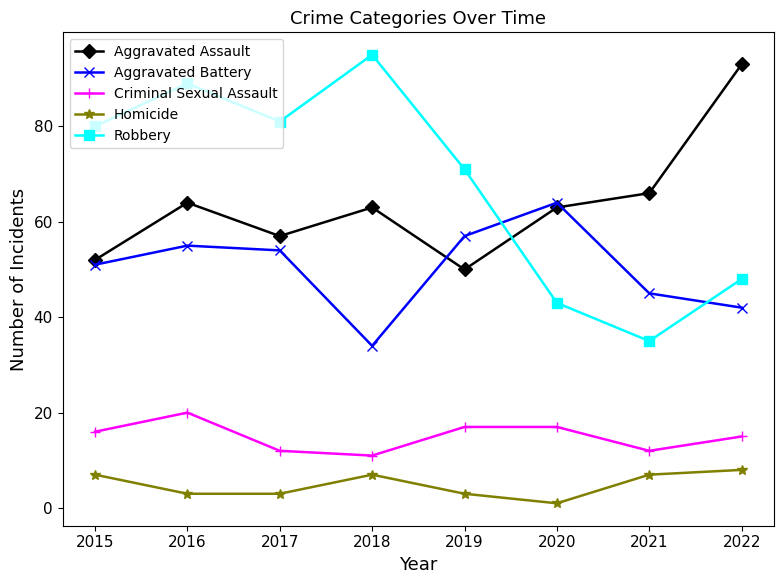

How many data points in Homicide are less than 7?

4